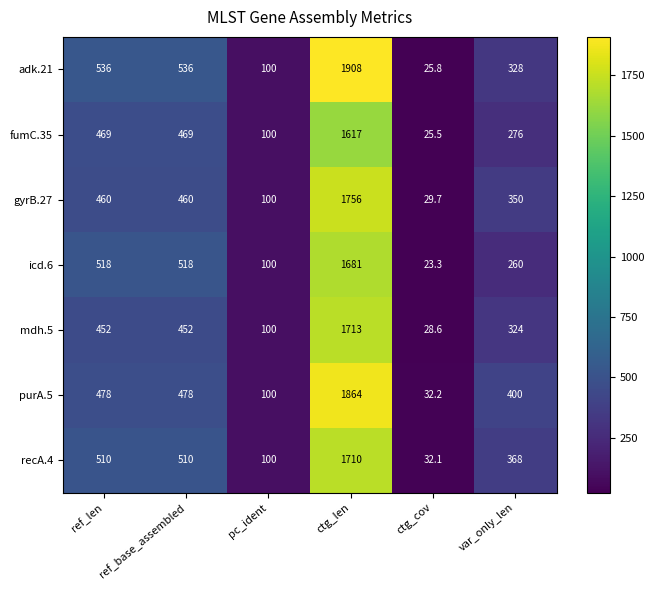

At which category is the sum across all series the highest?

ctg_len